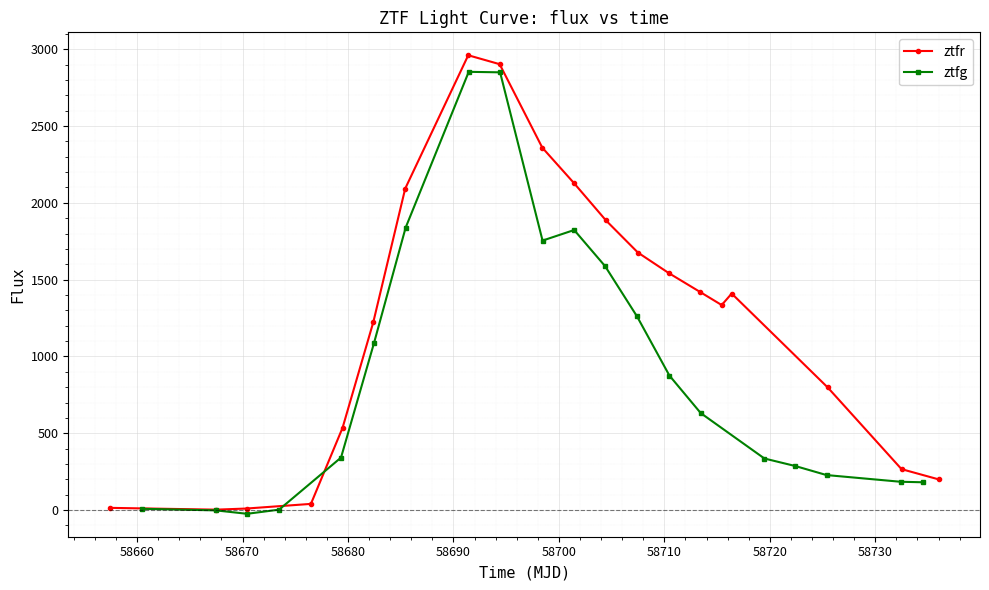

What is the value of the ztfr point at the 7th from the left?

2092.4